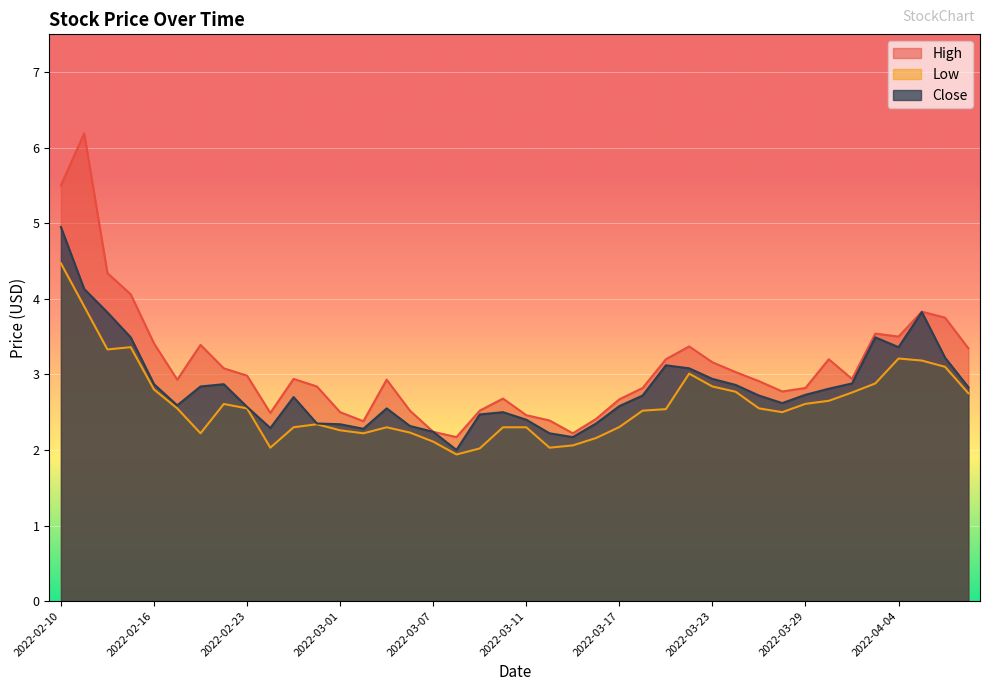

True or false: Close has more than 1 points higher than both neighbors.

True